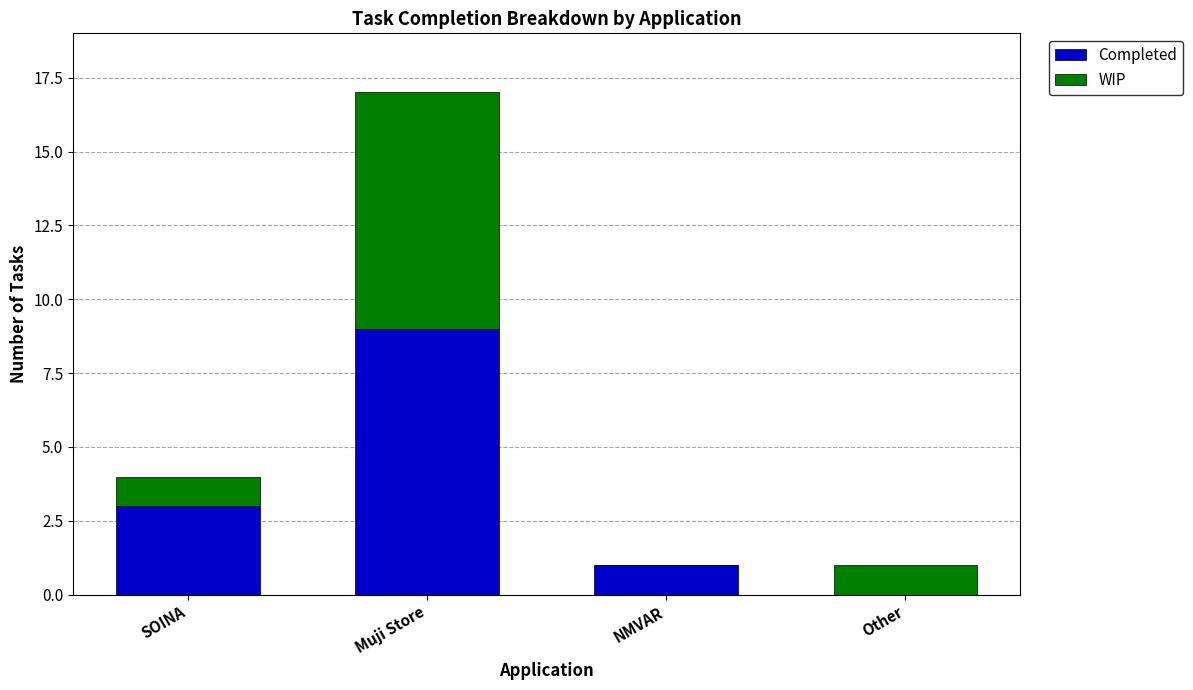

Which category has the highest value in the Completed series?

Muji Store